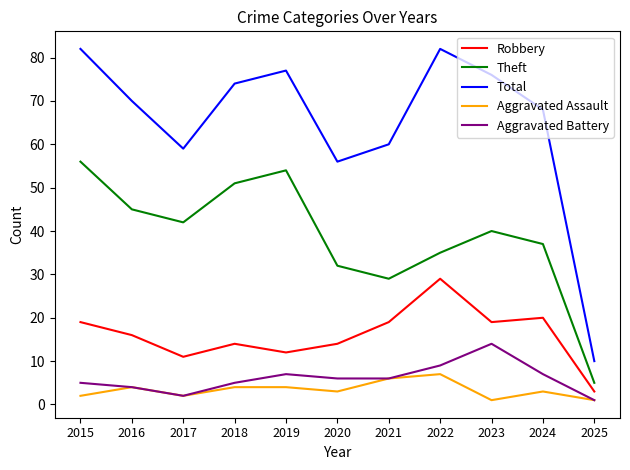

Where does the Robbery series first go above 16?

2015